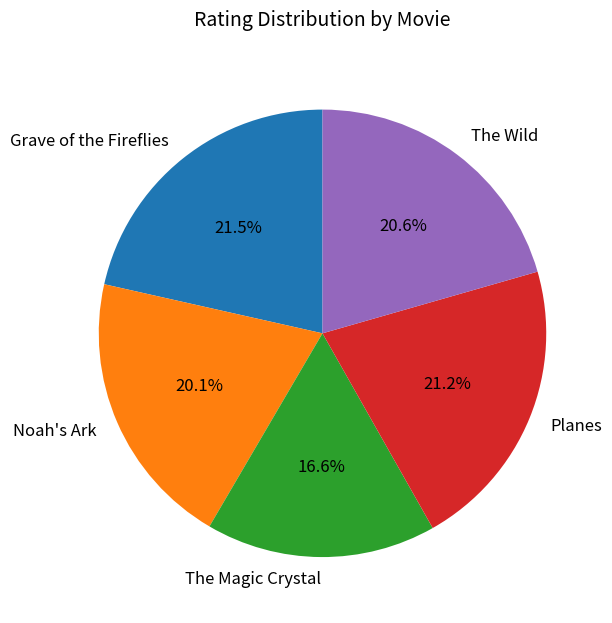

Does any single category account for the majority?

No